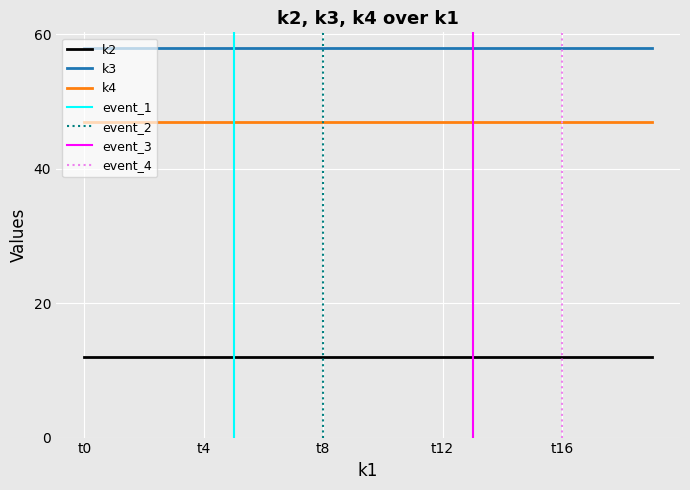

How many lines are shown in the chart?

3